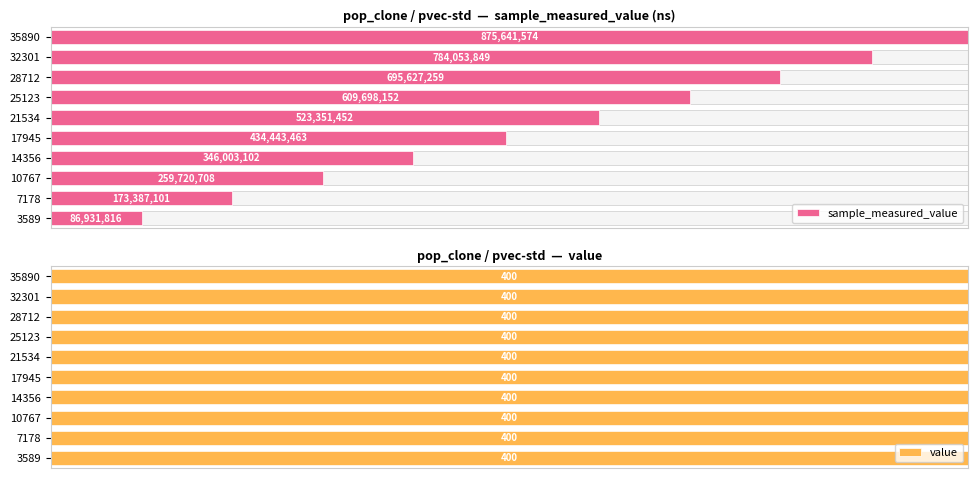

Which series has the largest total across all categories?

sample_measured_value